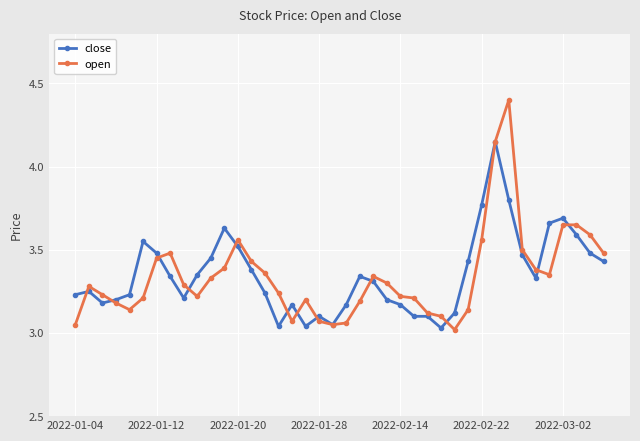

True or false: open has more than 1 points higher than both neighbors.

True